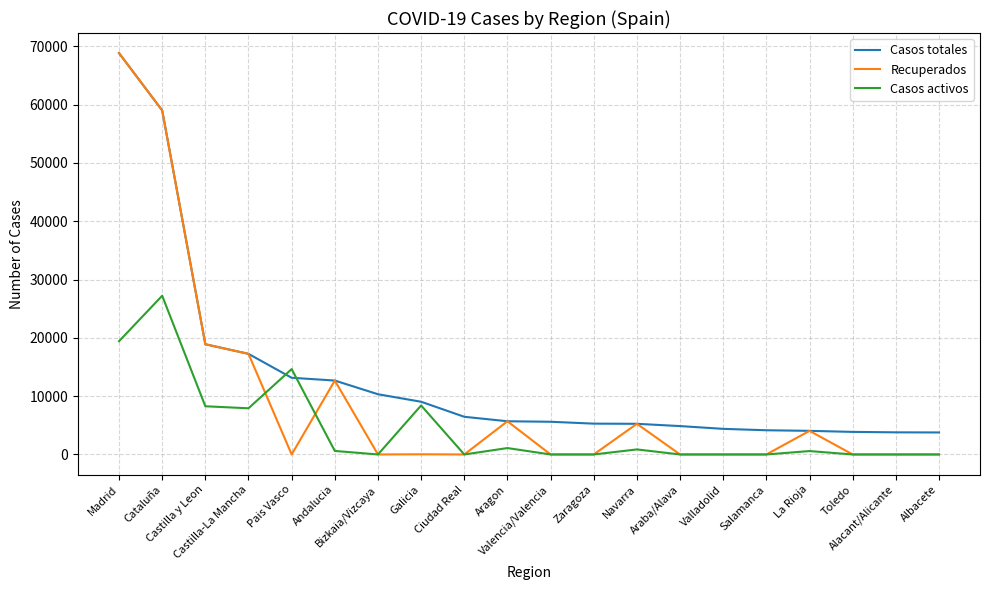

What is the maximum value for Recuperados?

68852